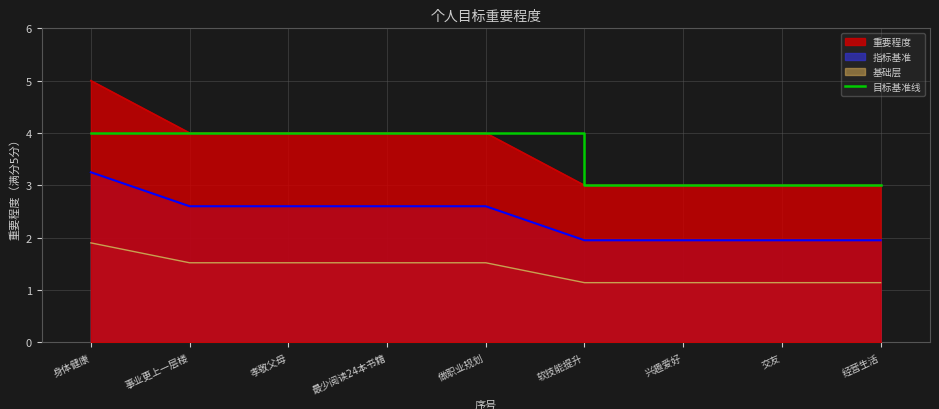

What is the label of the 6th point from the right?

最少阅读24本书籍